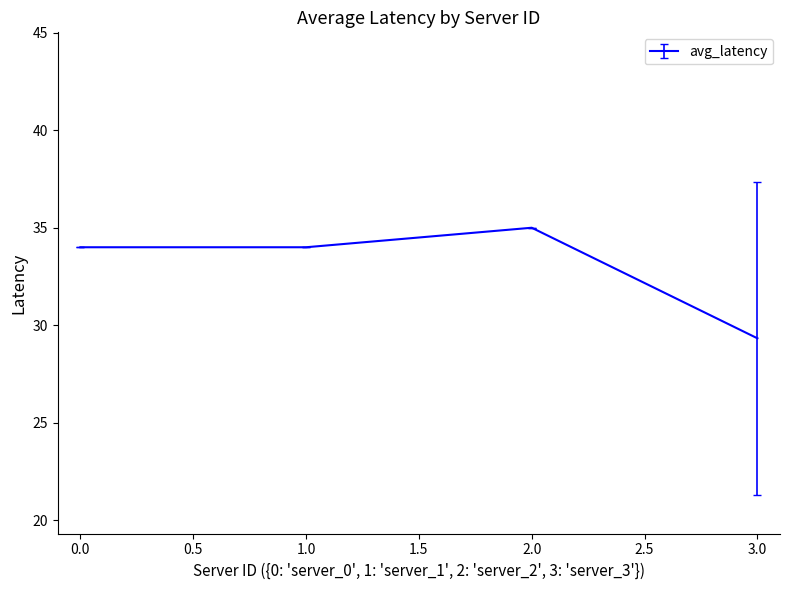

Reading left to right, list all the values displayed in this chart.

34.0	34.0	35.0	29.3